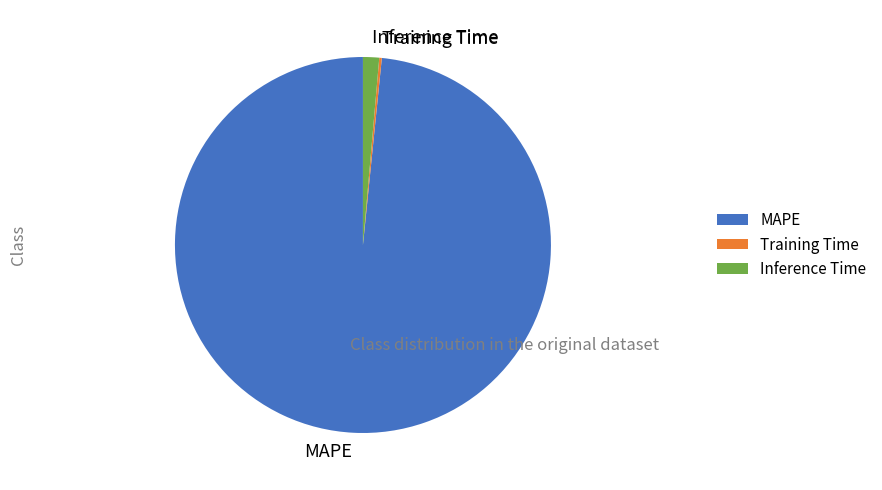

Does MAPE account for over 50% of the chart?

Yes